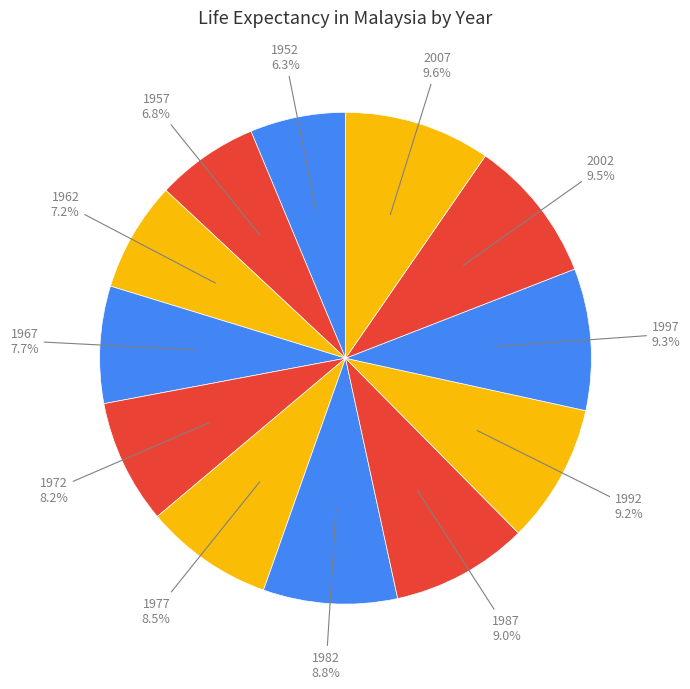

How many segments does this pie chart have?

12